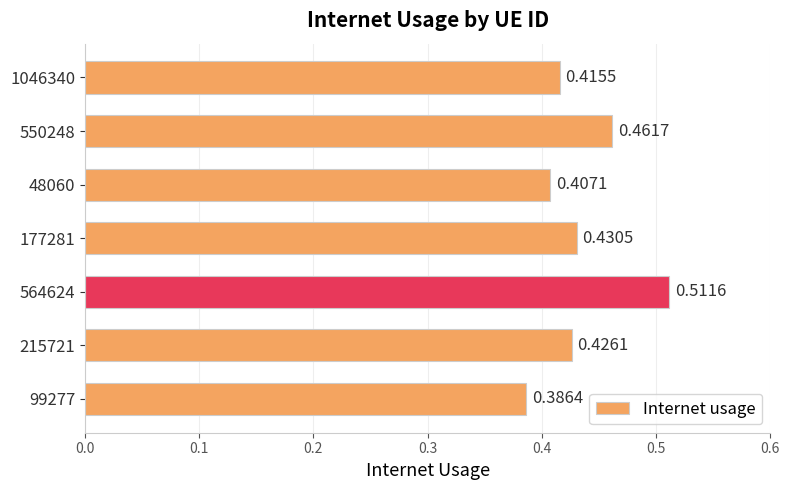

List the labels in order of value, smallest first.

99277, 48060, 1046340, 215721, 177281, 550248, 564624